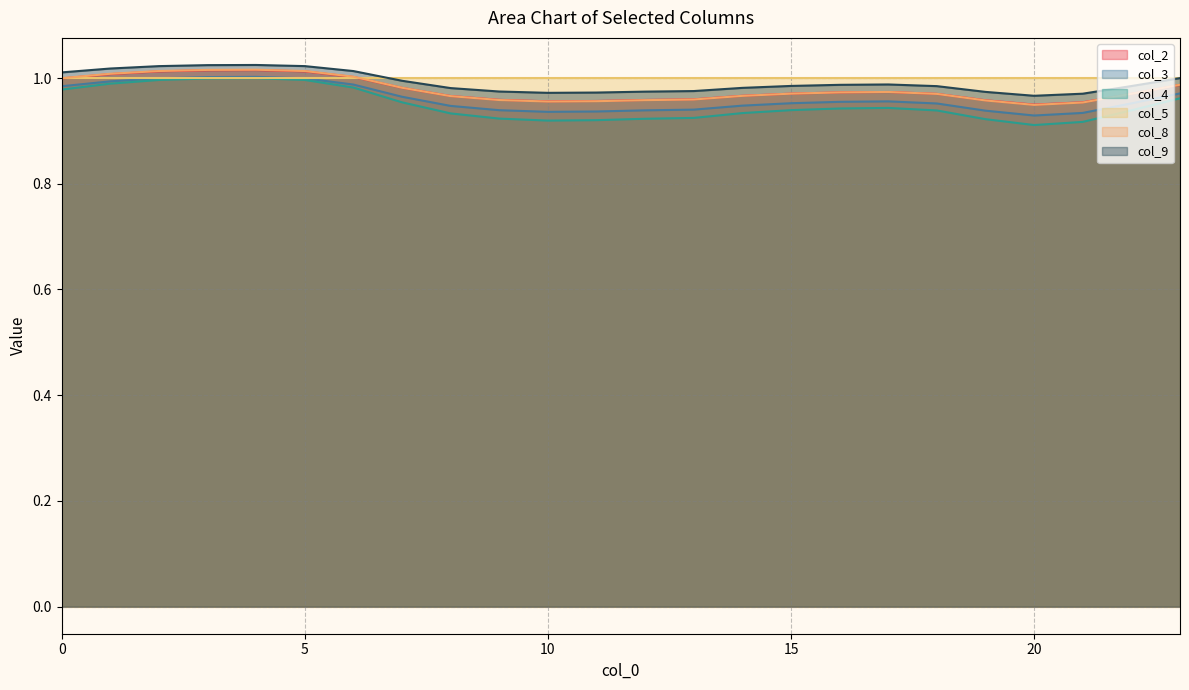

At which category is the sum across all series the highest?

4